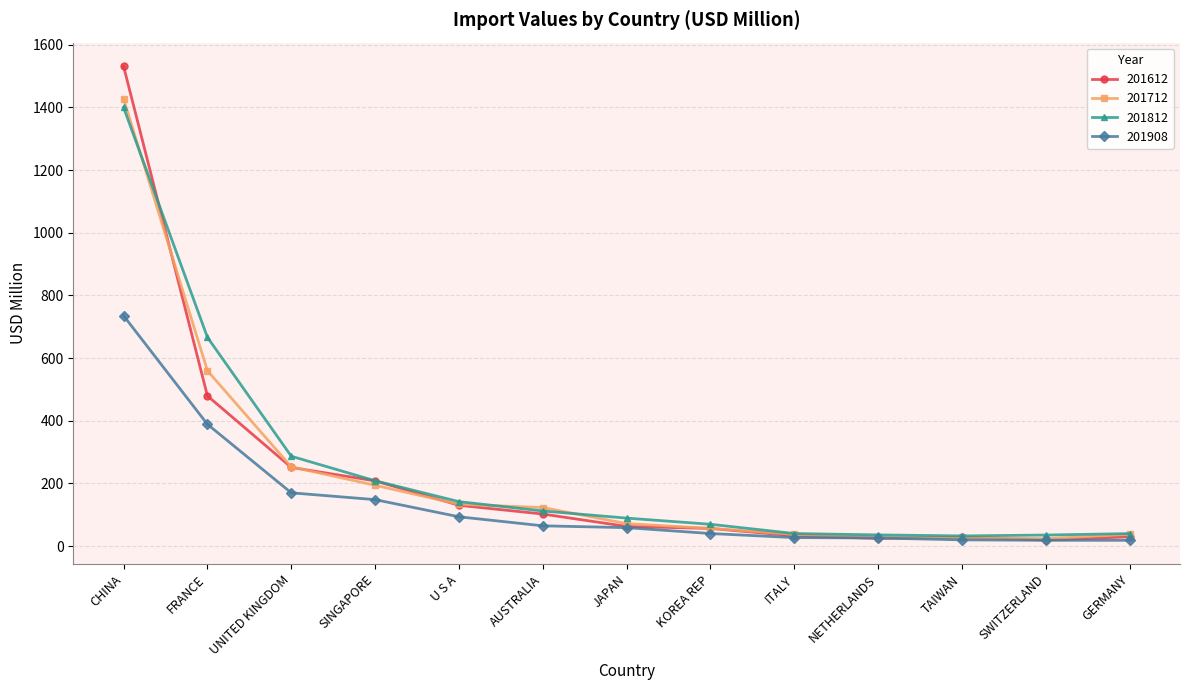

What is the difference between the second highest and second lowest values in the 201812 series?

630.8